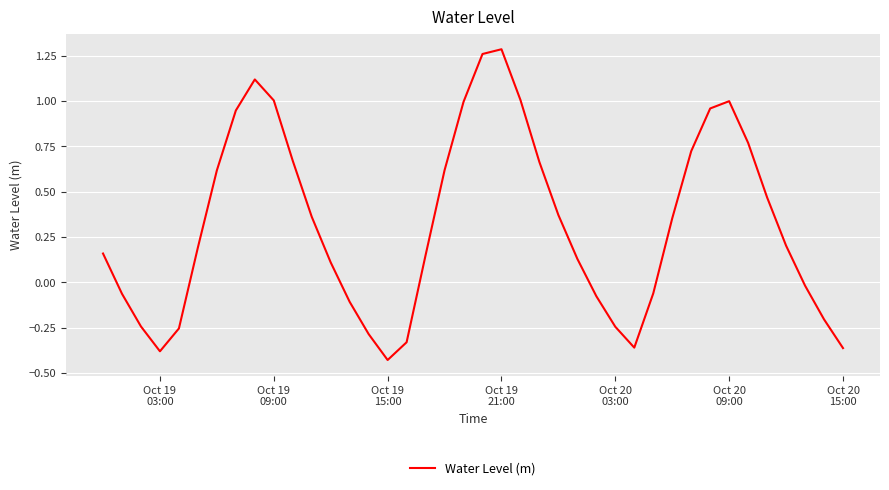

Reading left to right, transcribe all the data shown in this chart.

0.2	-0.1	-0.2	-0.4	-0.3	0.2	0.6	0.9	1.1	1.0	0.7	0.4	0.1	-0.1	-0.3	-0.4	-0.3	0.1	0.6	1.0	1.3	1.3	1.0	0.7	0.4	0.1	-0.1	-0.2	-0.4	-0.1	0.4	0.7	1.0	1.0	0.8	0.5	0.2	-0.0	-0.2	-0.4